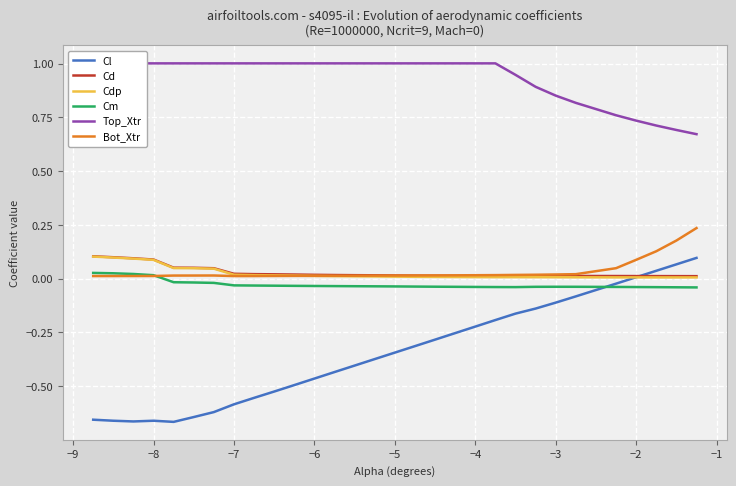

What is the difference between the maximum and minimum values in the Cl series?

0.8